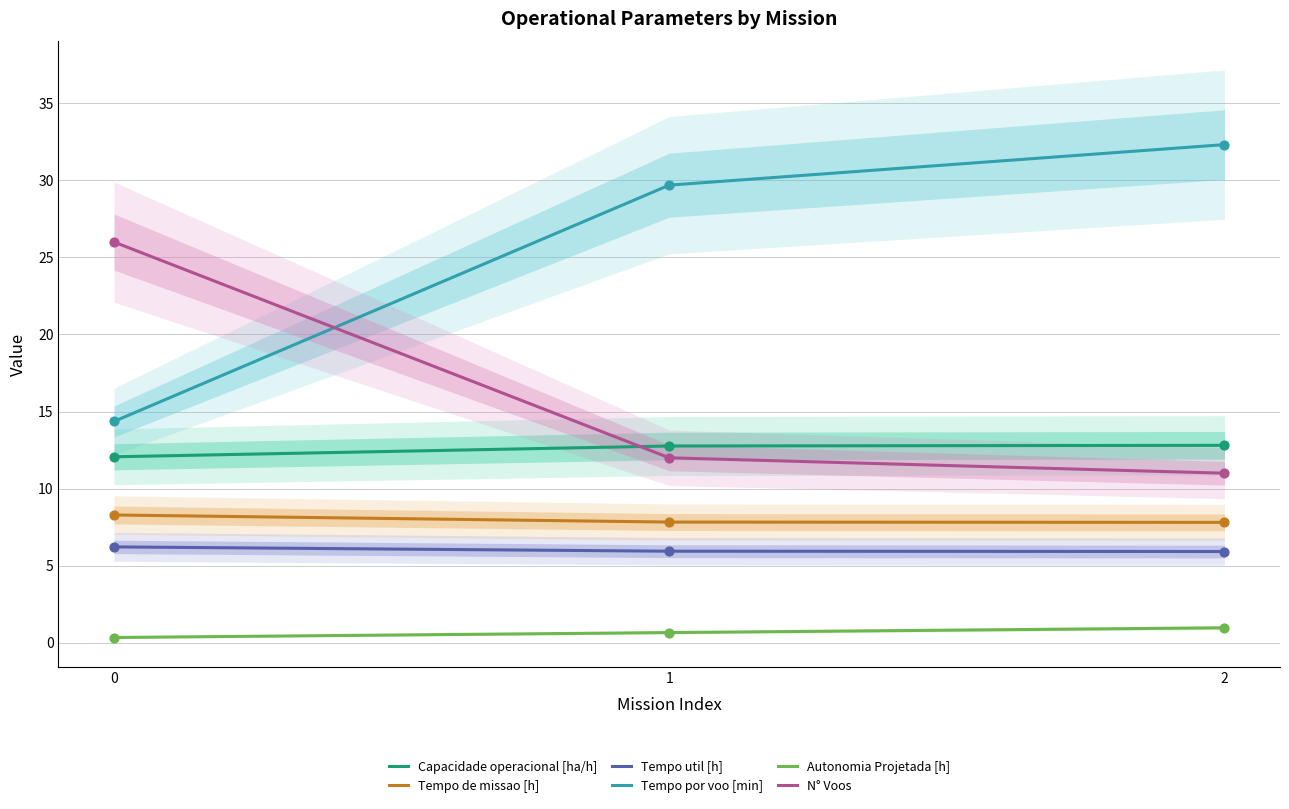

Which series reaches the maximum Y coordinate?

Tempo por voo [min]